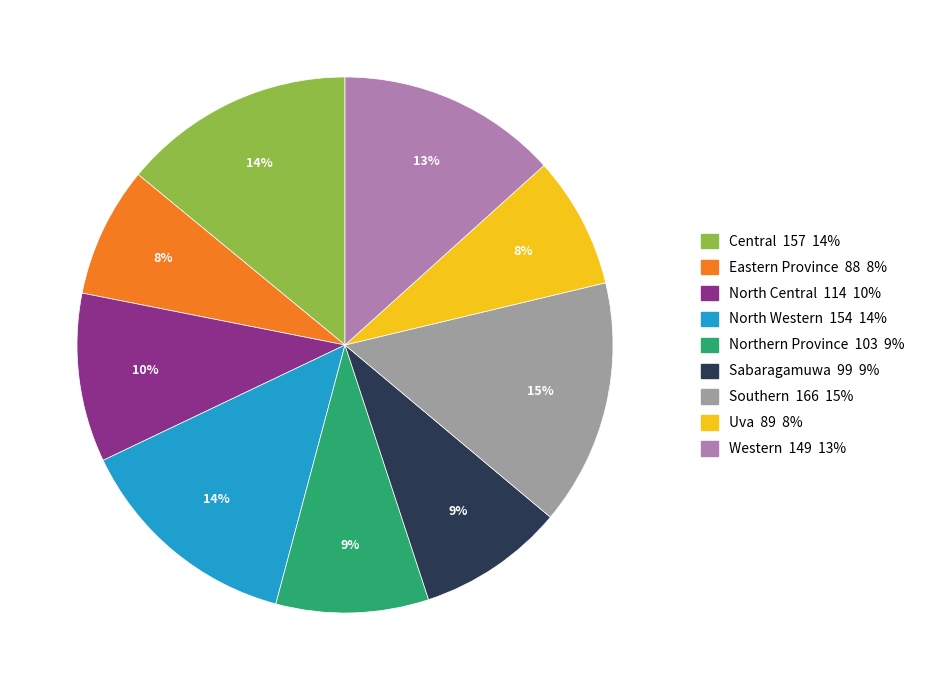

Between Central and Uva, which is larger?

Central